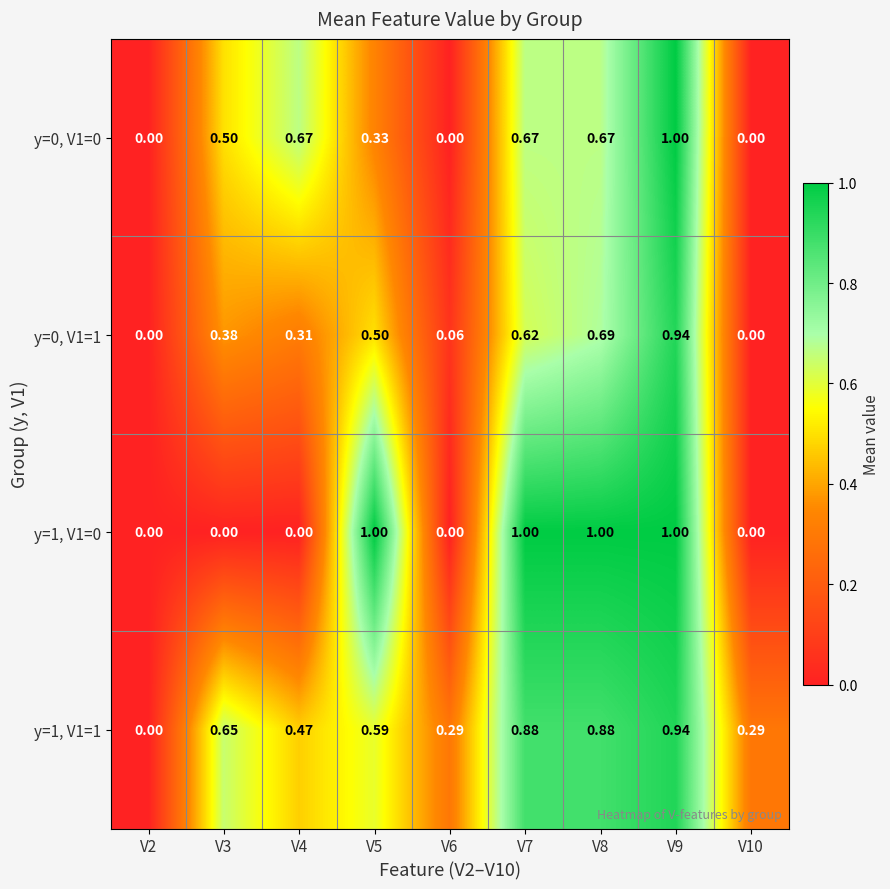

Is the value of y=0, V1=0 at V9 greater than the value of y=1, V1=0 at V10?

Yes